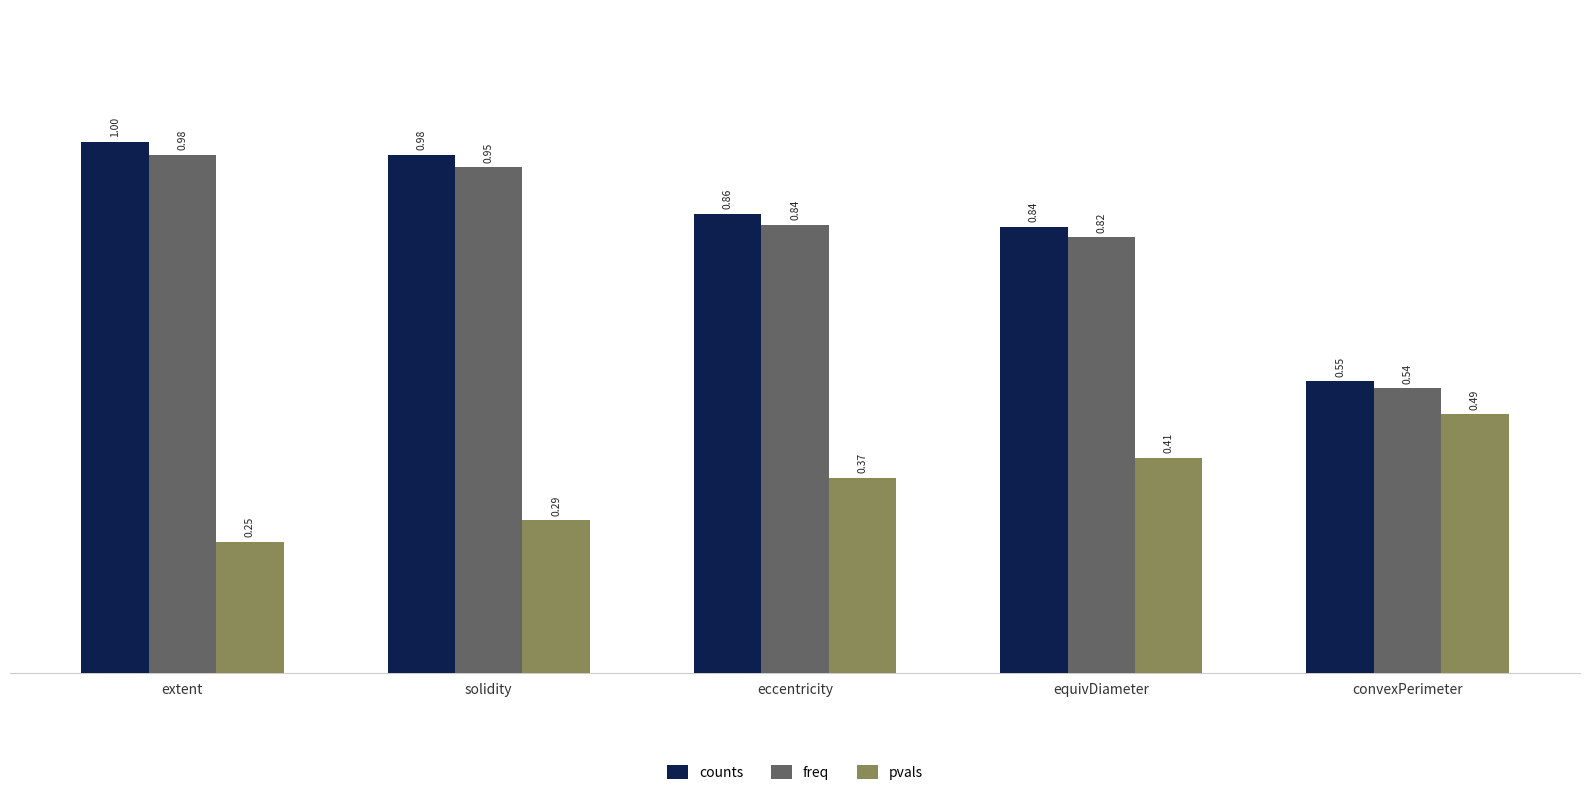

What is the sum of the counts values at extent and eccentricity?

1.9